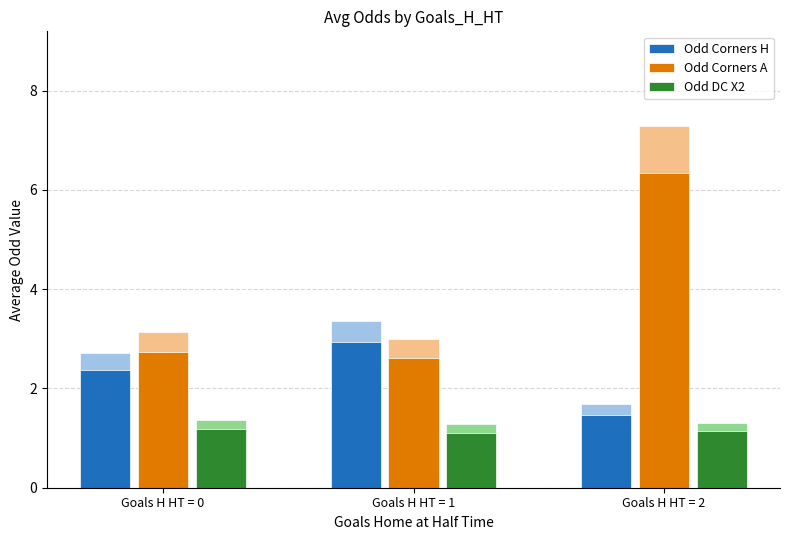

What is the sum of all Odd DC X2 values?

3.4